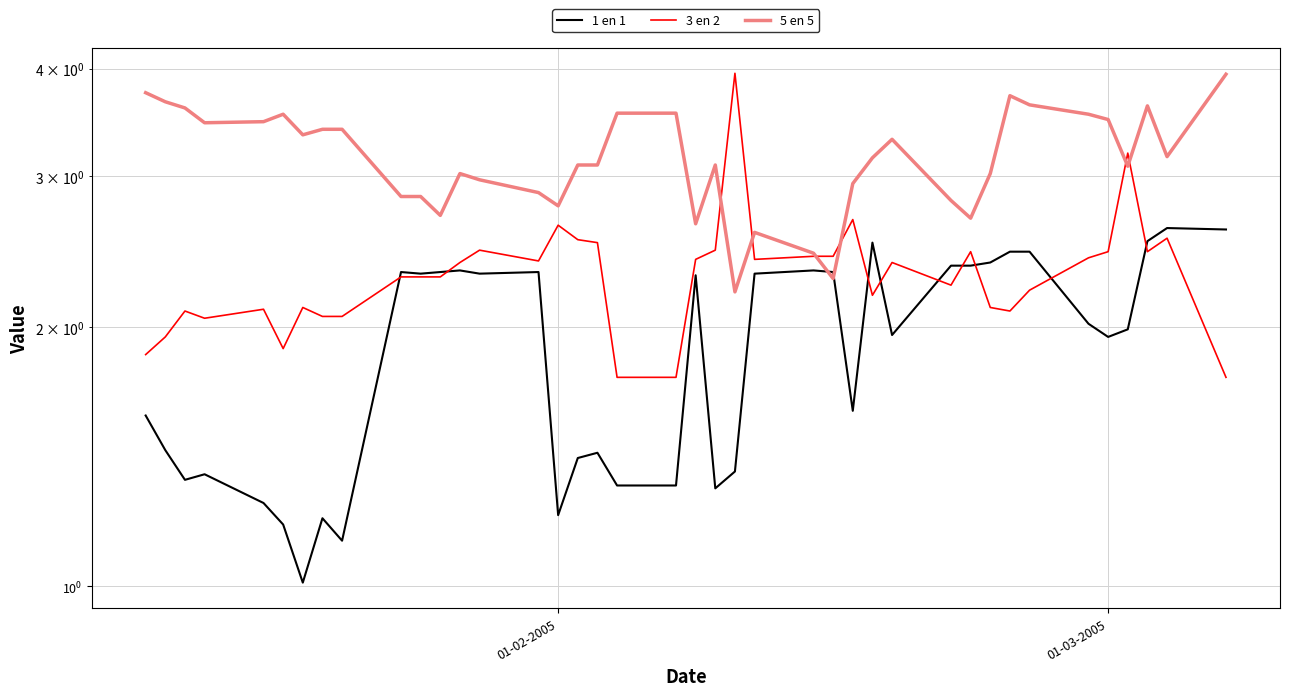

Which series has the largest total across all categories?

5 en 5